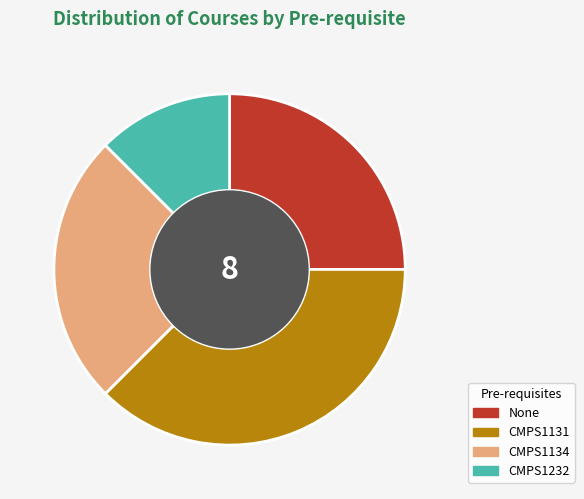

Which category has the biggest portion of the pie?

CMPS1131